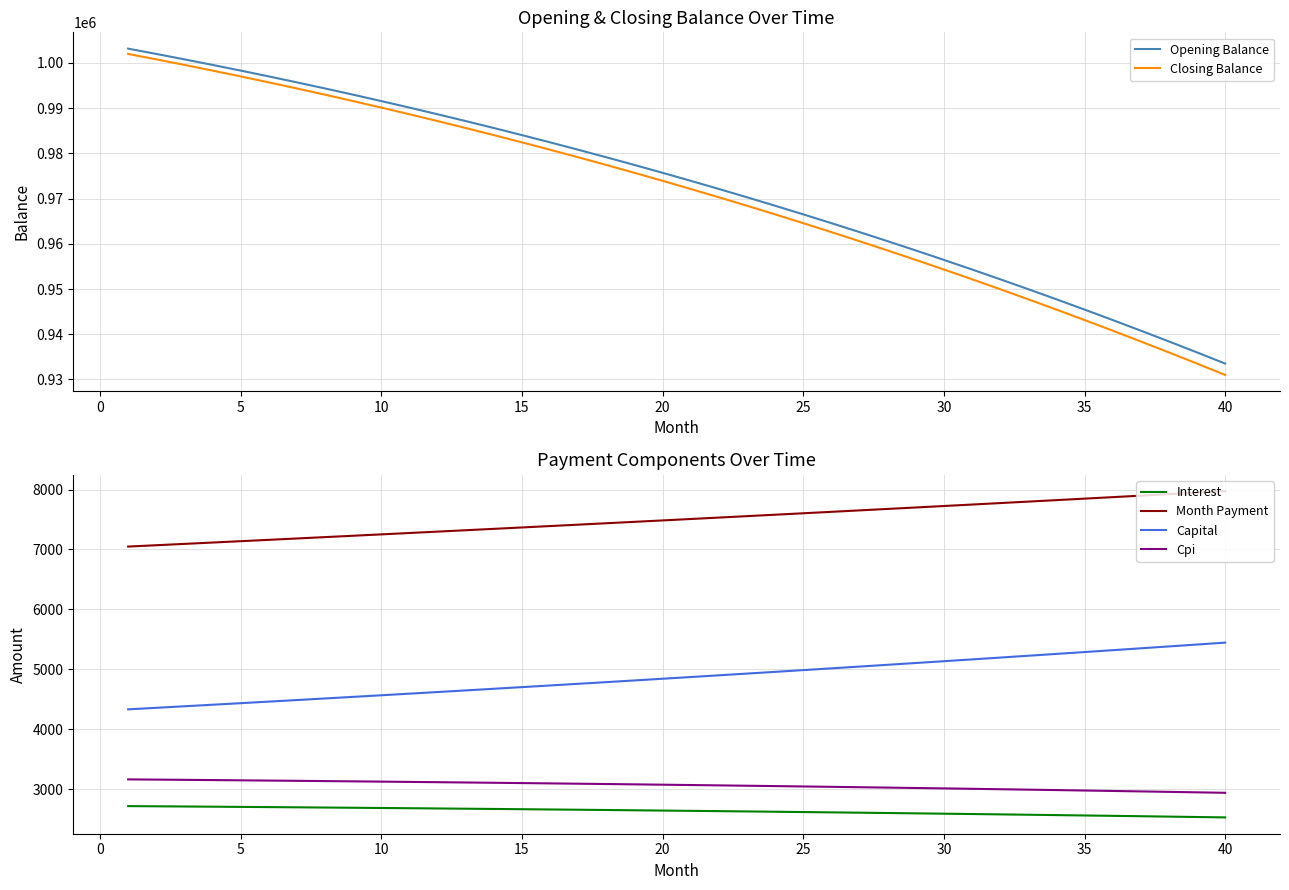

What is the approximate value of Capital at 15?

4702.8